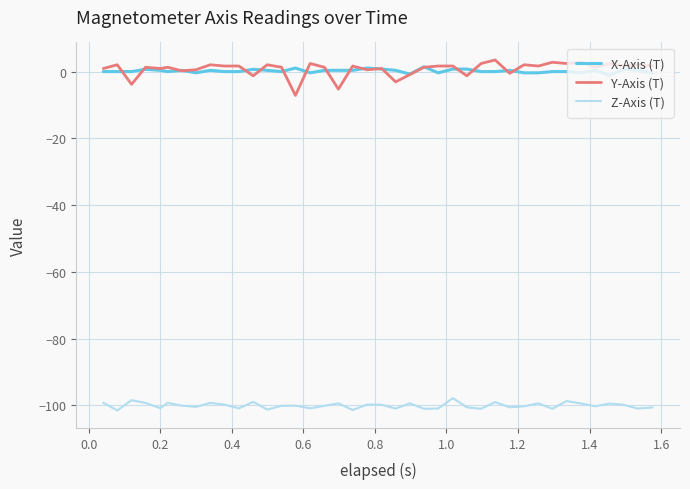

What is the average value of the Z-Axis (T) series?

-100.1